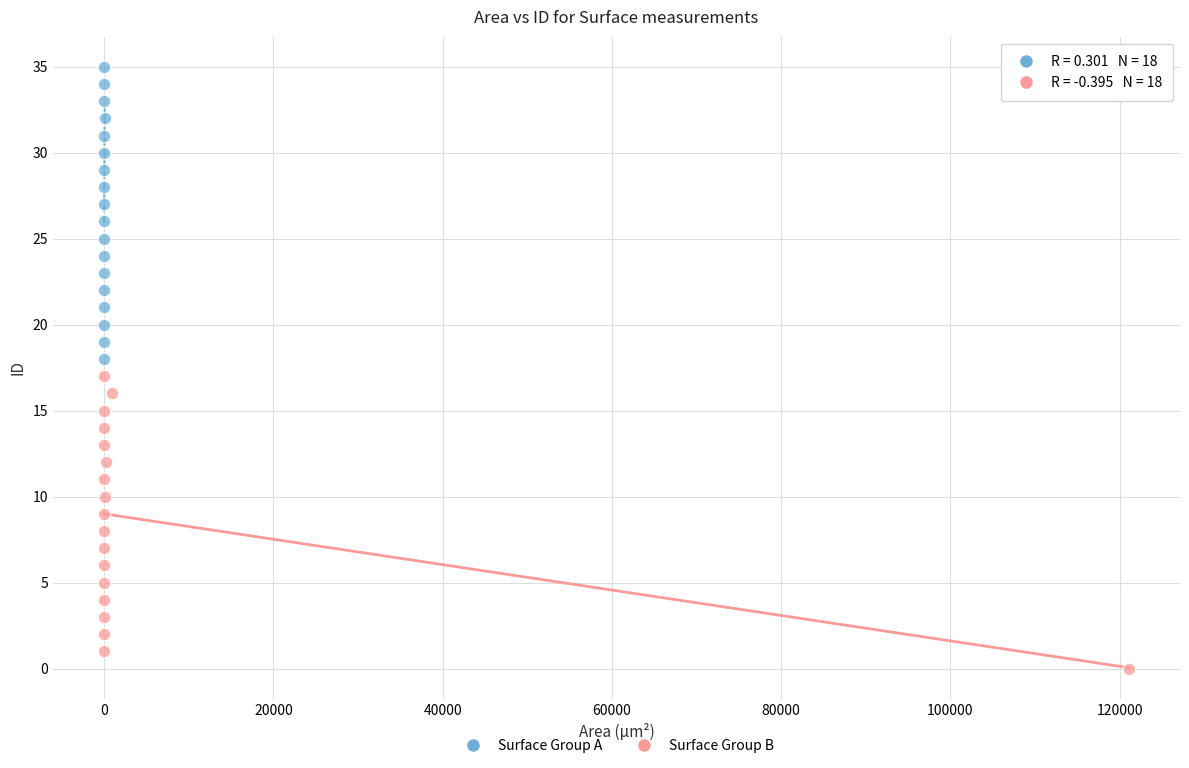

Which series reaches the minimum Y coordinate?

Surface Group B